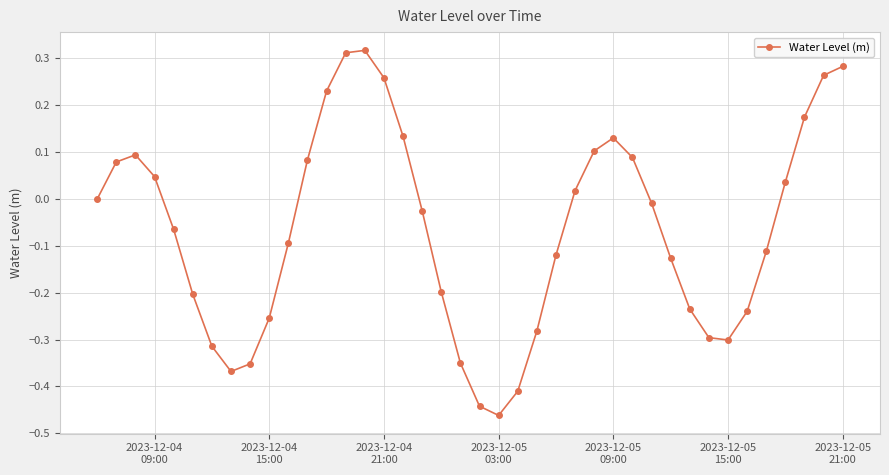

What is the difference between the second highest and minimum values?

0.8